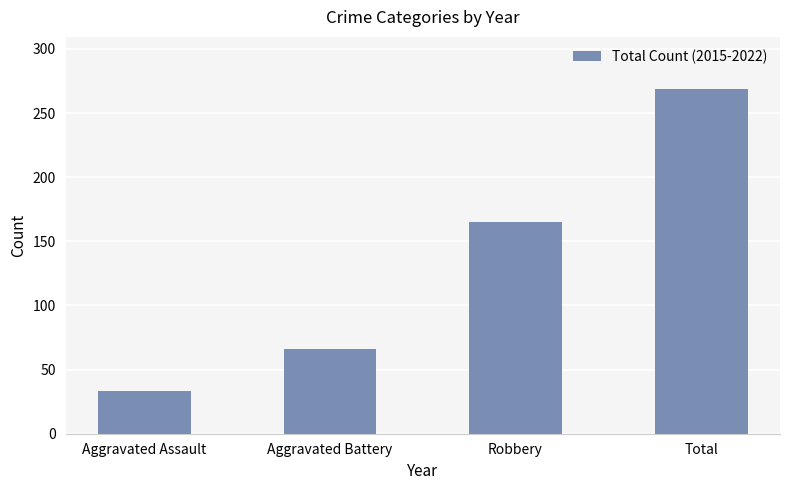

At which label is the value closest to 151?

Robbery